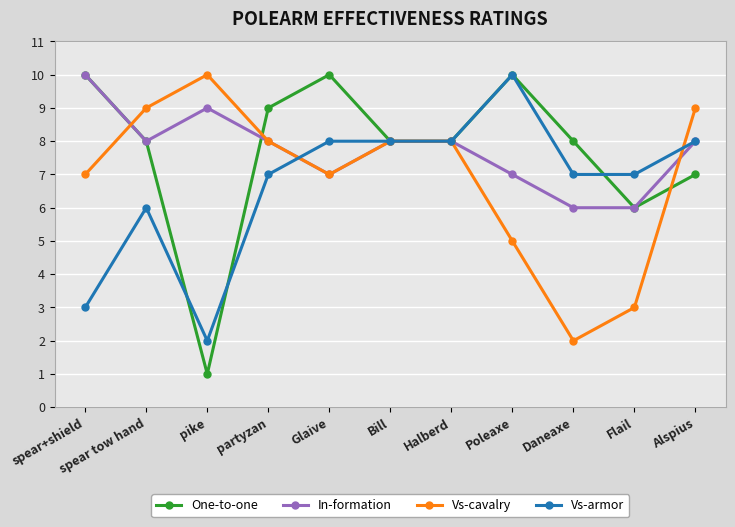

Read the Vs-armor value at spear tow hand.

6